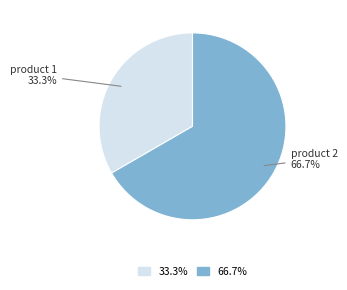

Which slice represents more than half of the pie?

product 2